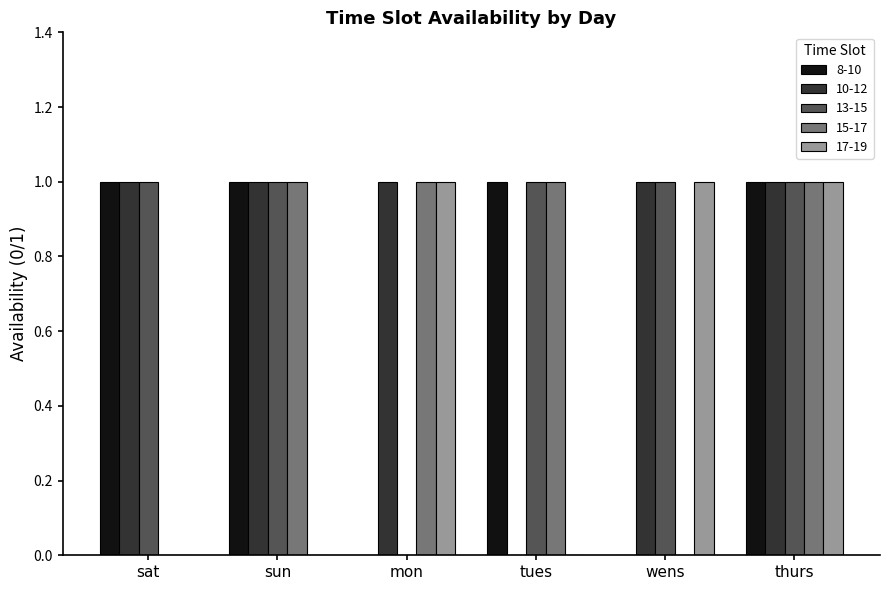

How many values in 13-15 are above zero?

5